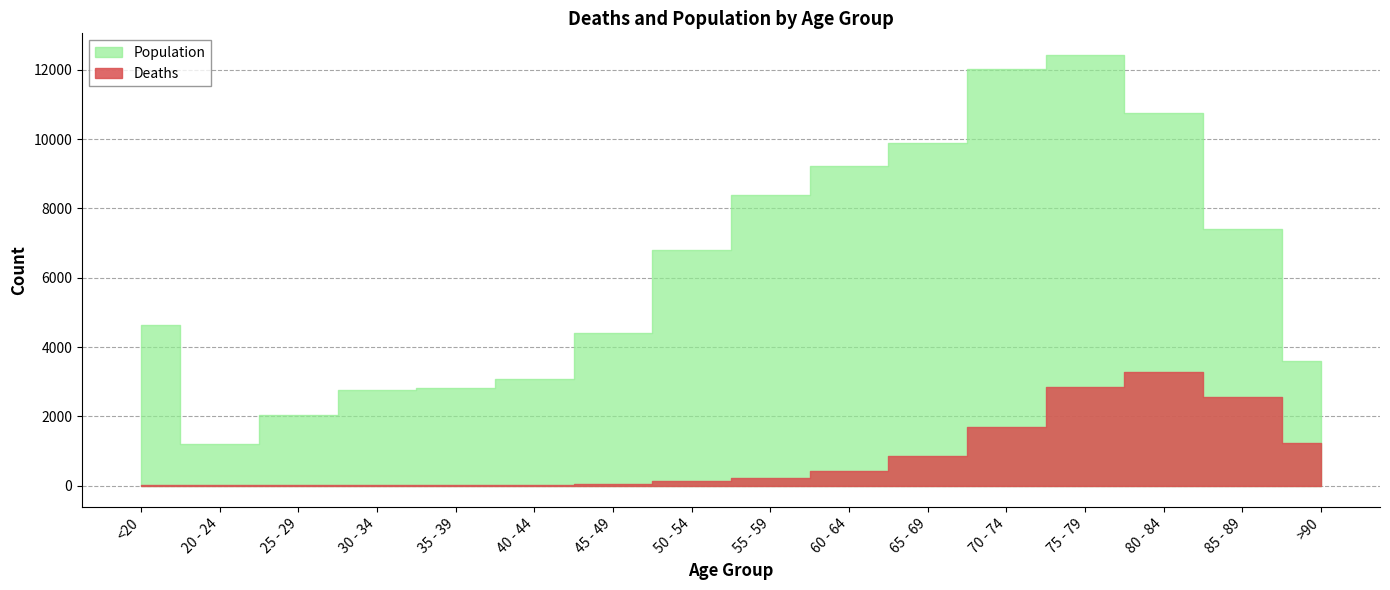

True or false: Population and Deaths cross at least once.

False